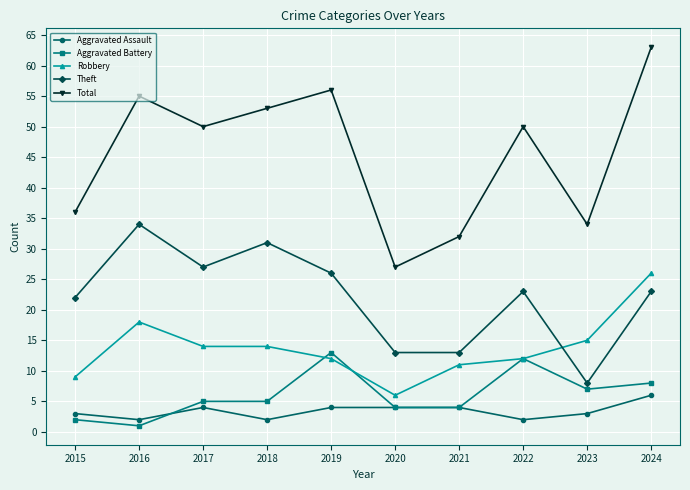

Which series has the largest total across all categories?

Total